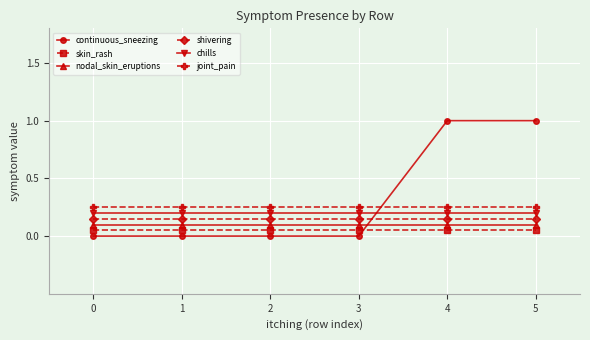

Which category has the highest value across all series?

4